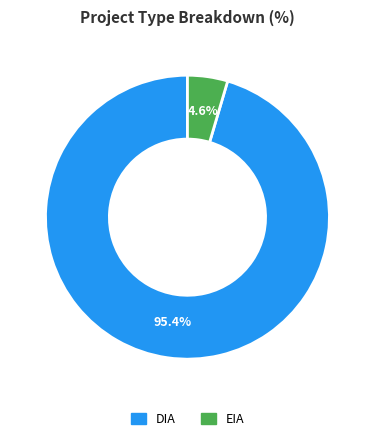

Which slice is the smallest?

EIA